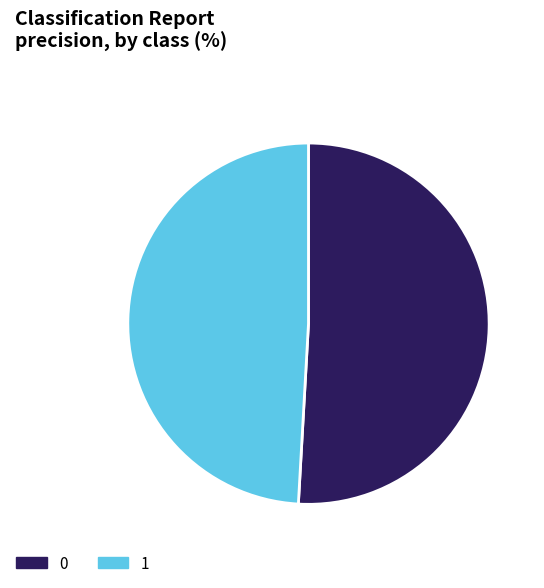

Do 1 and 0 together represent more than half of the pie?

Yes